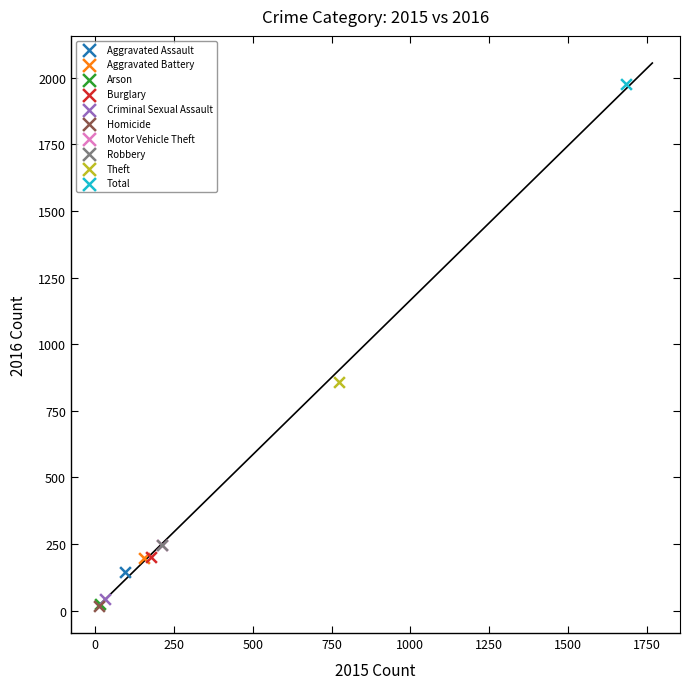

What are all the series names shown in the legend?

Aggravated Assault, Aggravated Battery, Arson, Burglary, Criminal Sexual Assault, Homicide, Motor Vehicle Theft, Robbery, Theft, Total